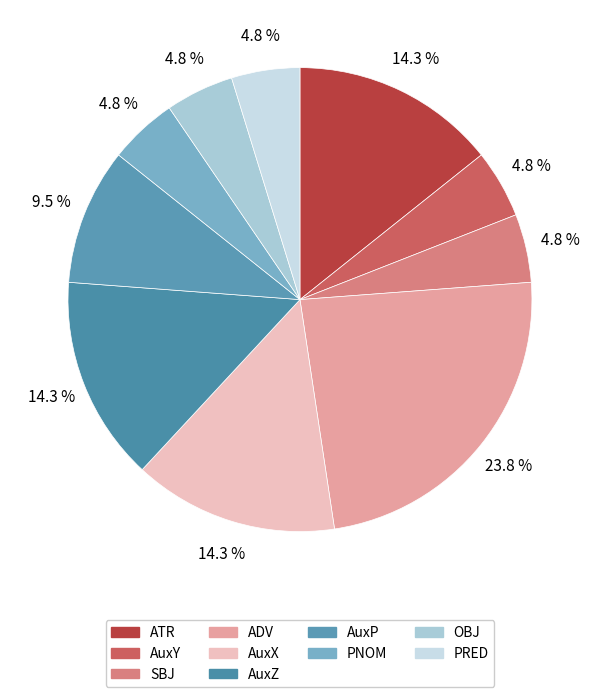

The AuxY slice represents 5% of the pie. True or false?

True